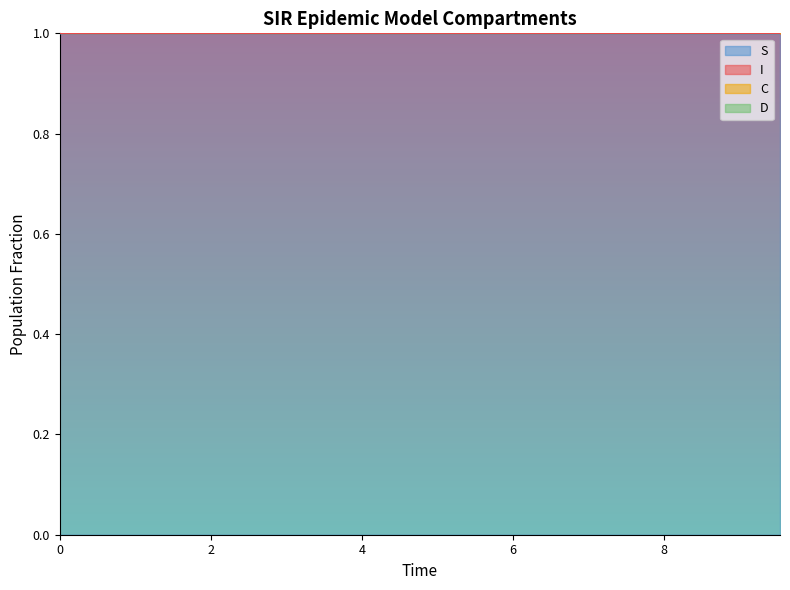

The value of C at 16 is 1.8. True or false?

False